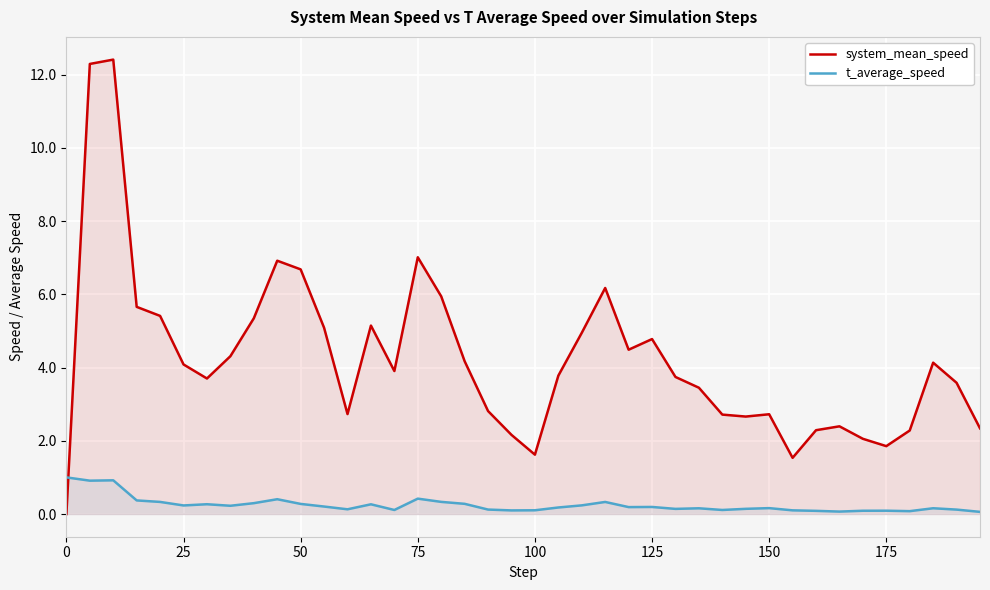

What is the highest value of the system_mean_speed series?

12.4